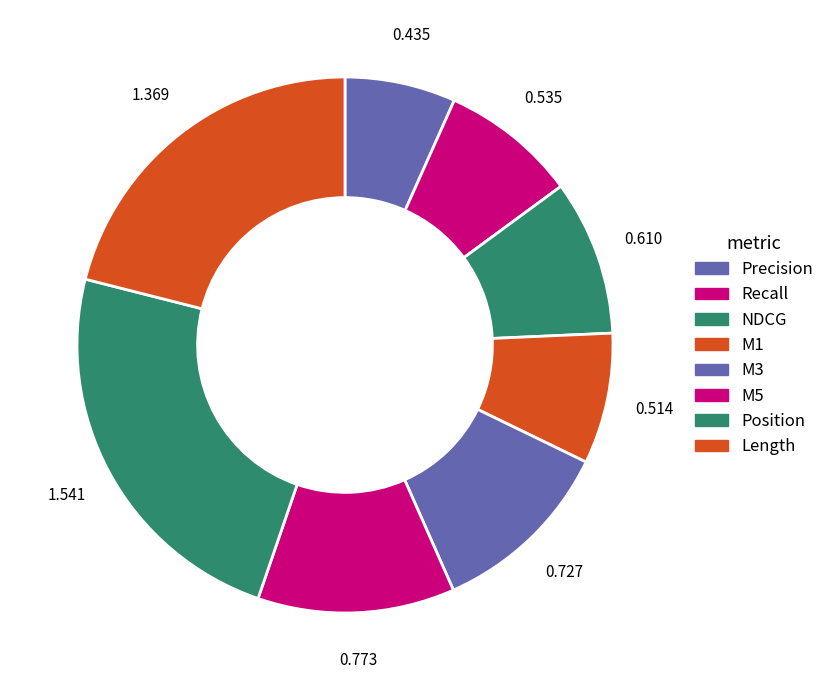

Is there a majority slice in this chart?

No